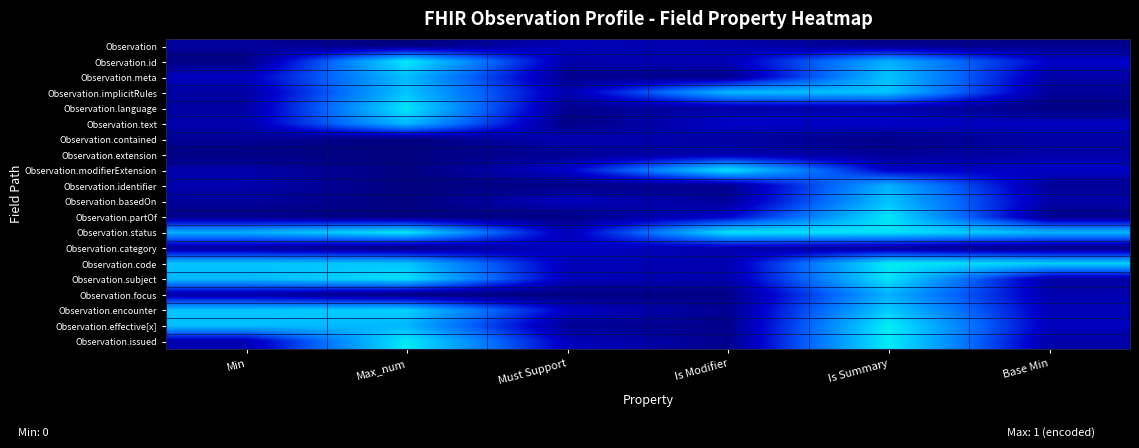

What is the total value across all series at Is Modifier?

5.9